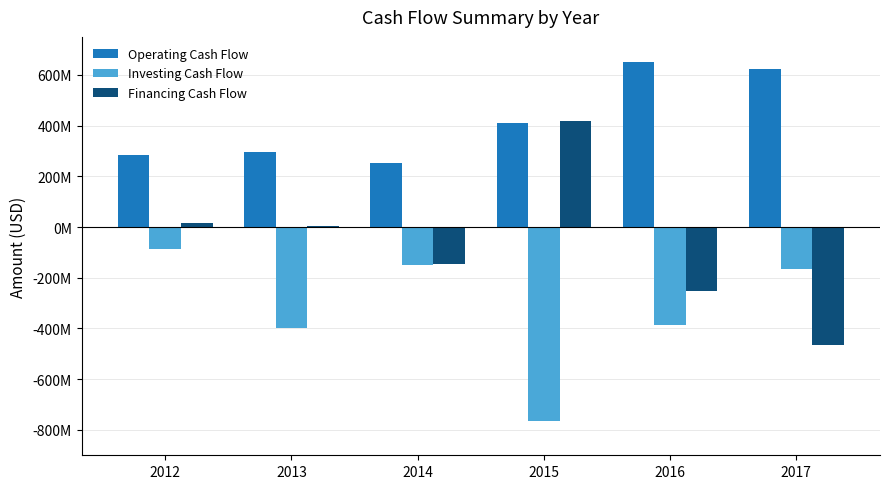

Rank the series by their maximum value, from lowest to highest.

Investing Cash Flow, Financing Cash Flow, Operating Cash Flow